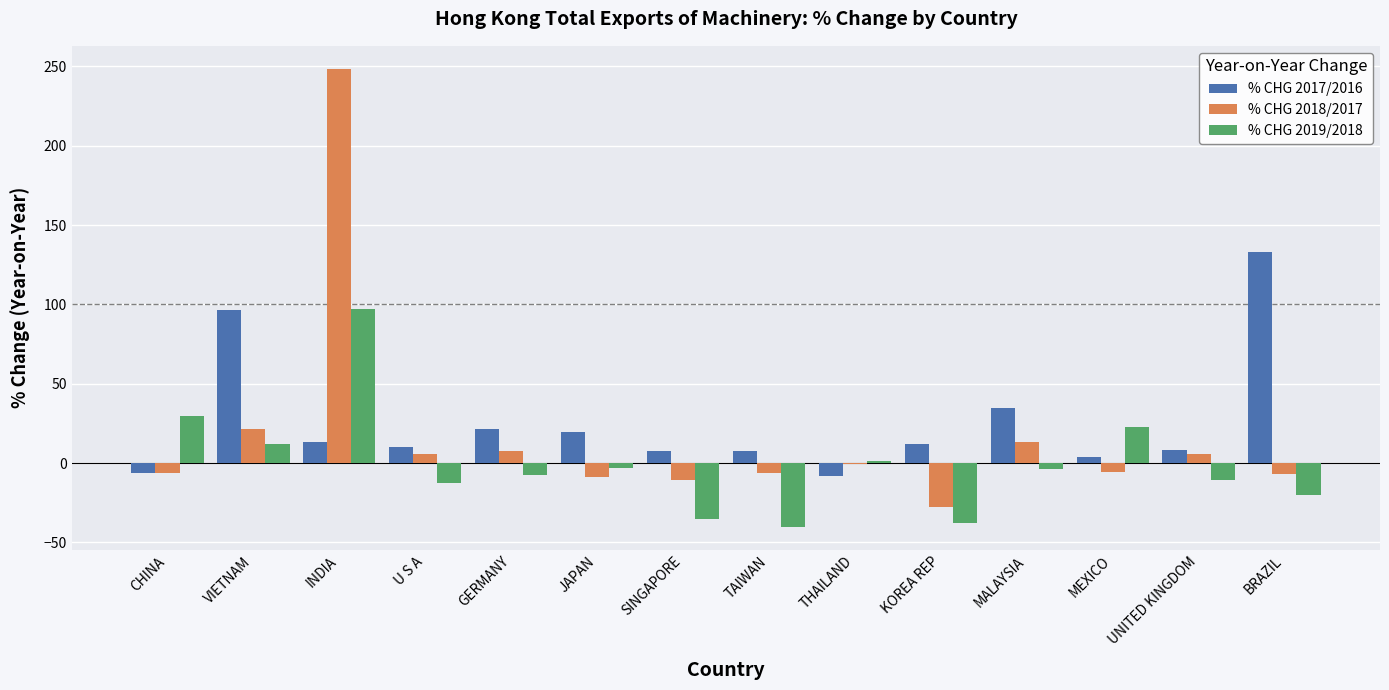

How many categories are shown in the chart?

14